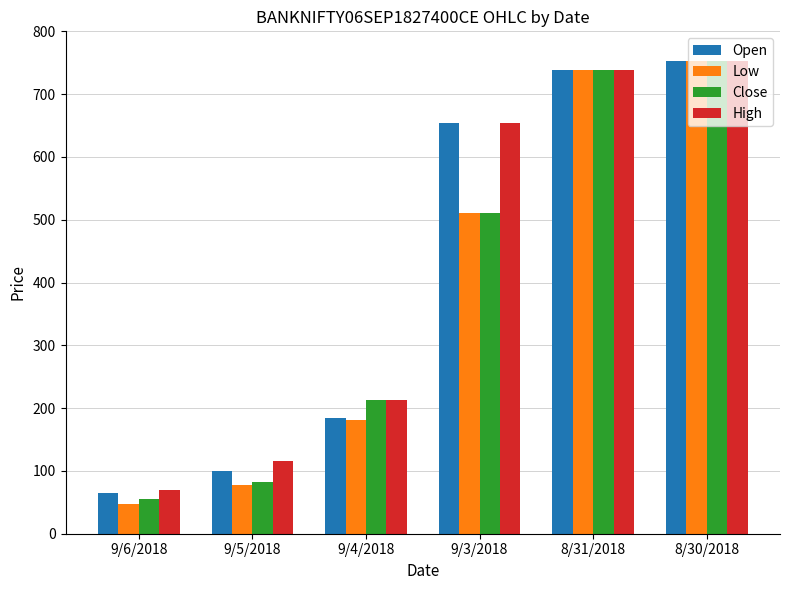

What are all the series names shown in the legend?

Open, Low, Close, High